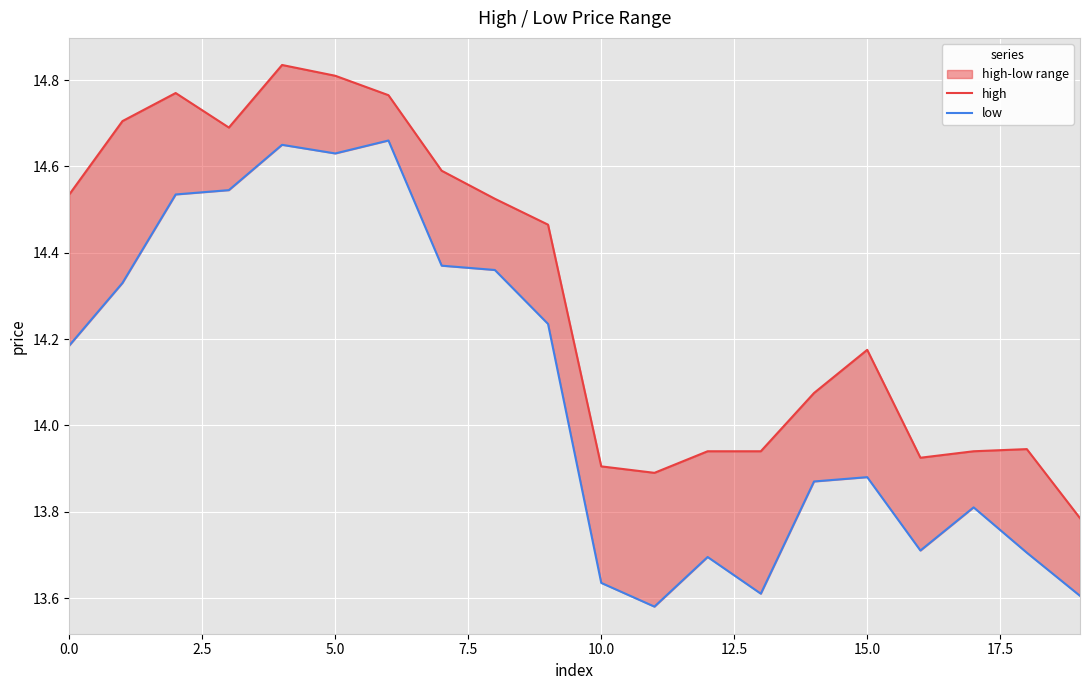

List the series in order of their peak value, lowest first.

low, high